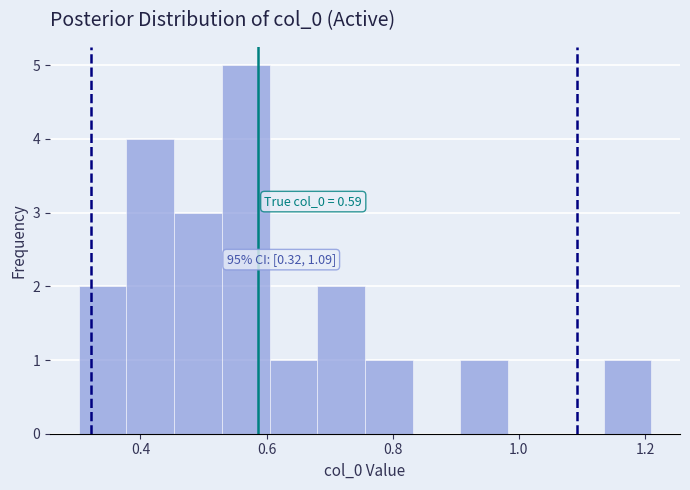

Read against the x-axis, roughly where is the centre of the tallest bar?

0.56